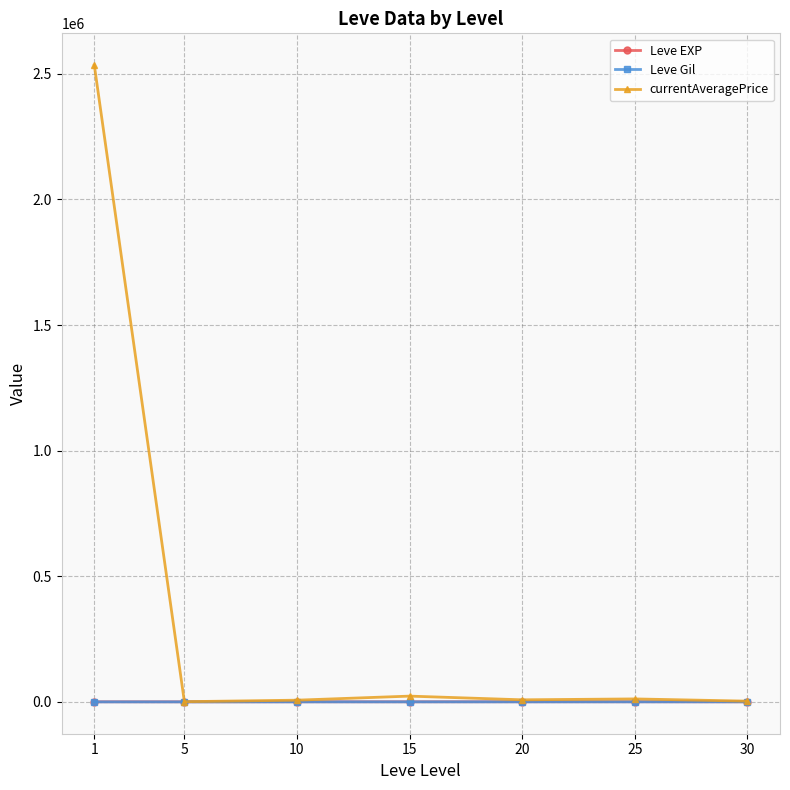

Is it true that Leve EXP equals 653.3 at 20?

True